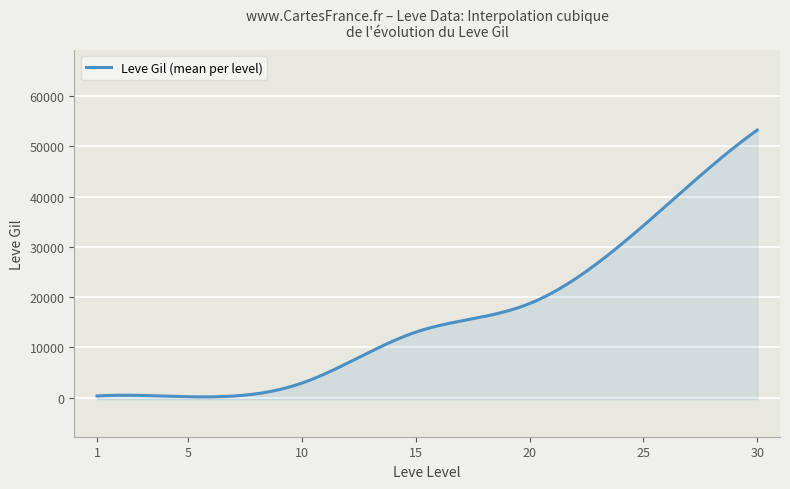

At which category does the chart reach its peak across all series?

30